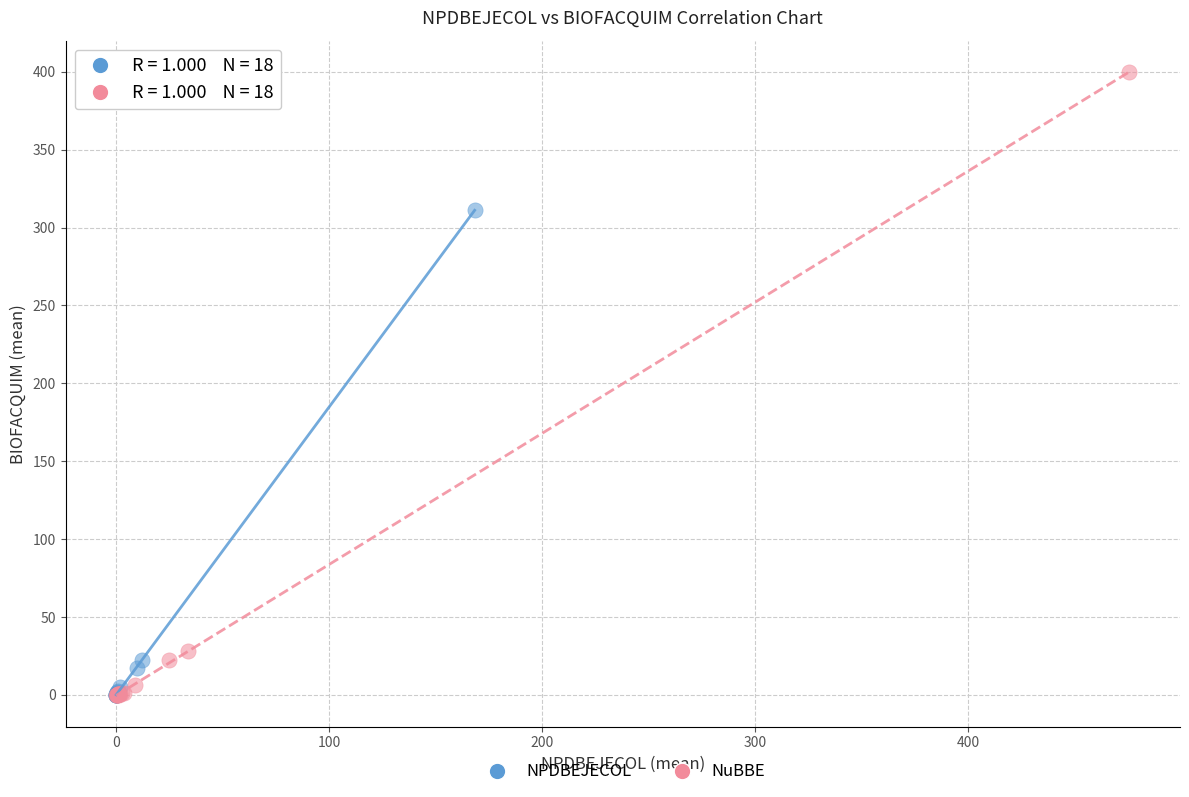

What are all the series names shown in the legend?

NPDBEJECOL, NuBBE